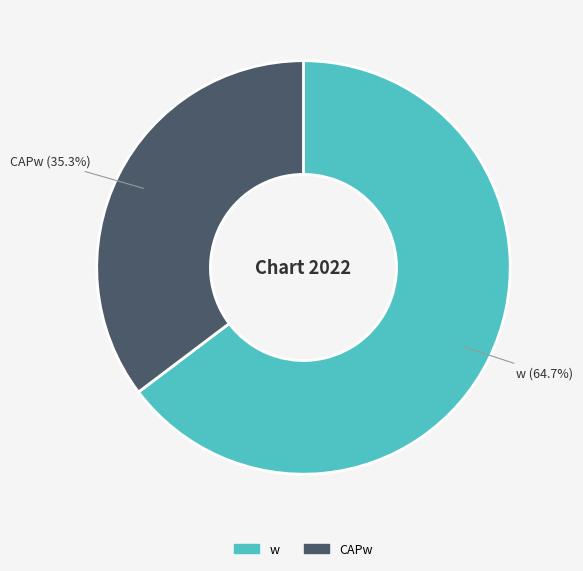

Rank the categories by value from lowest to highest.

CAPw, w